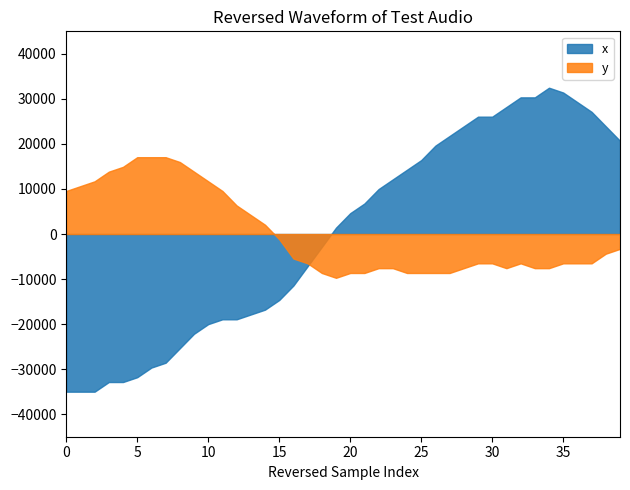

What are all the series names shown in the legend?

x, y